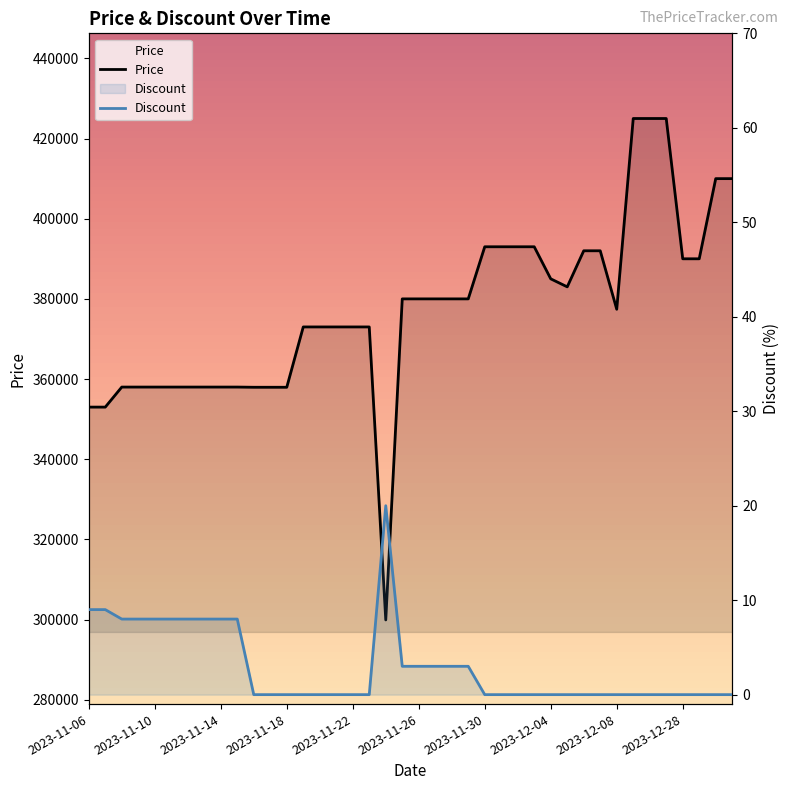

In Price, how many points are lower than both neighbors (excluding endpoints)?

3